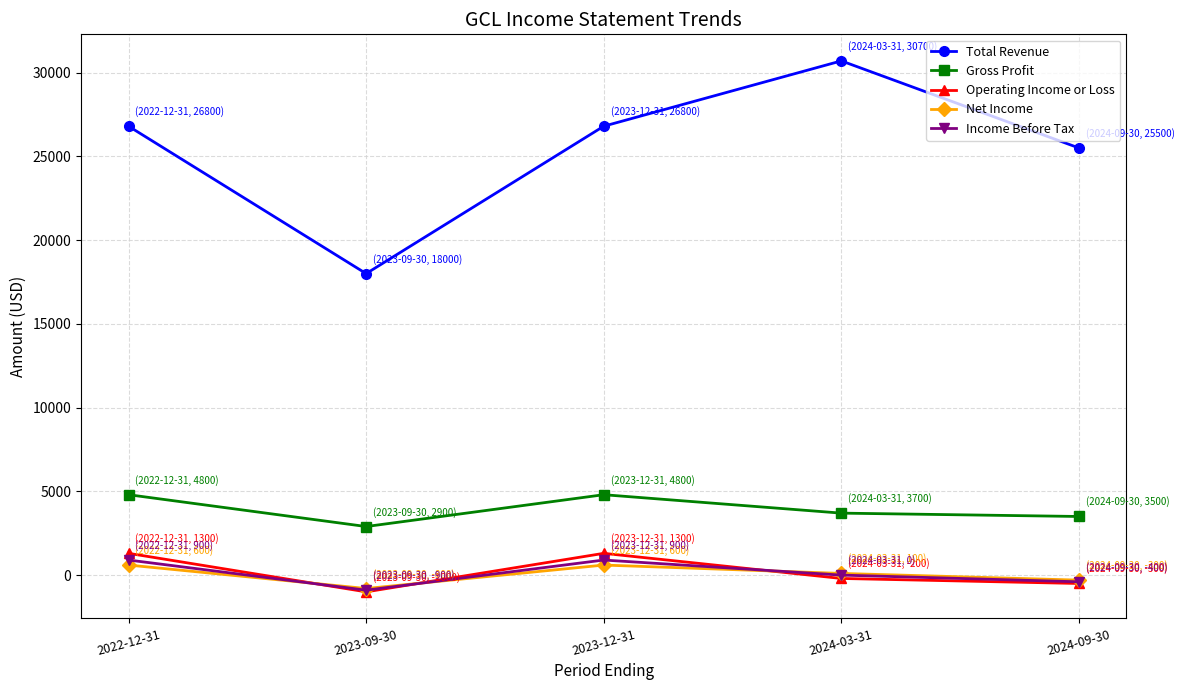

Which series has the largest range (max minus min)?

Total Revenue